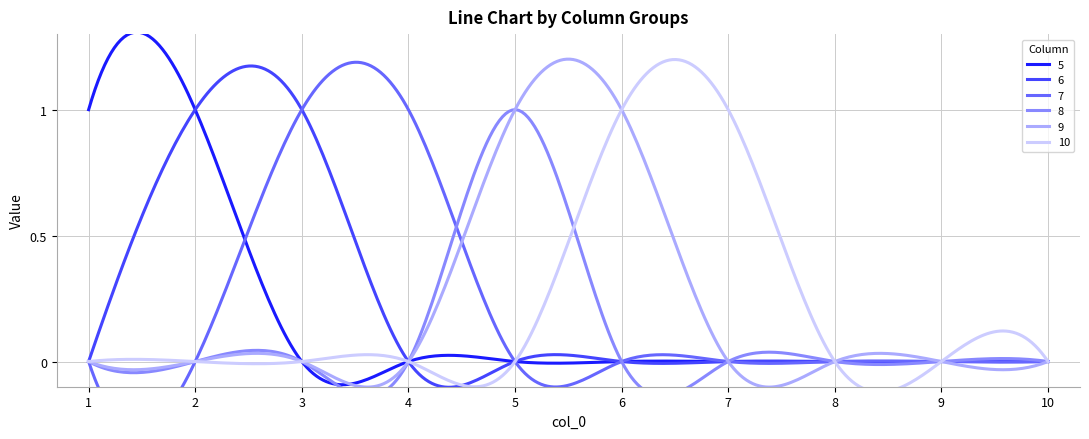

True or false: 6 and 9 intersect in this chart.

True